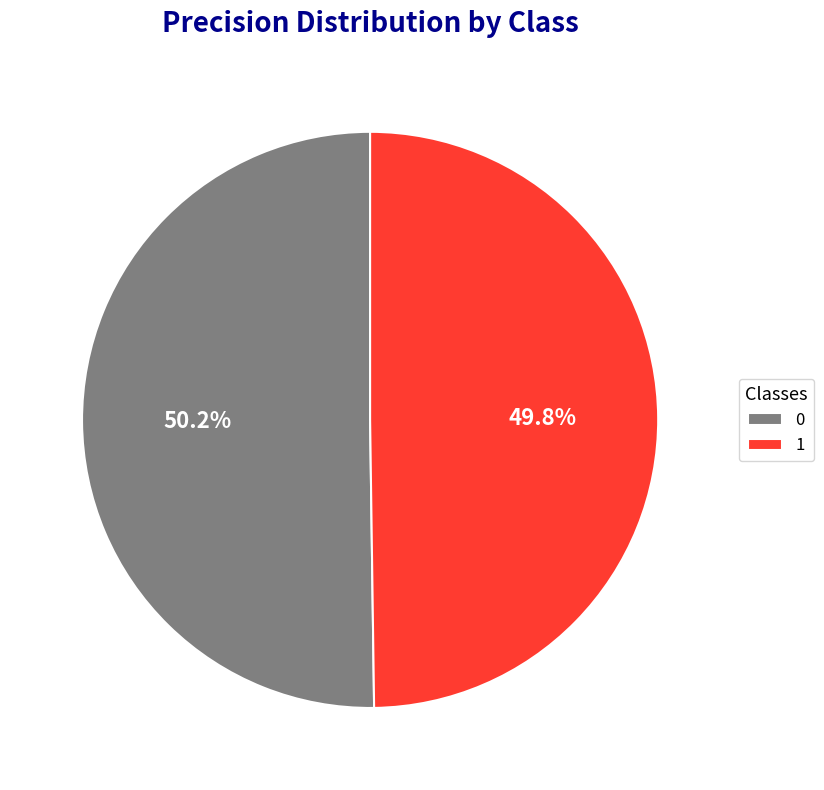

To the nearest percent, what is the average slice percentage?

50%